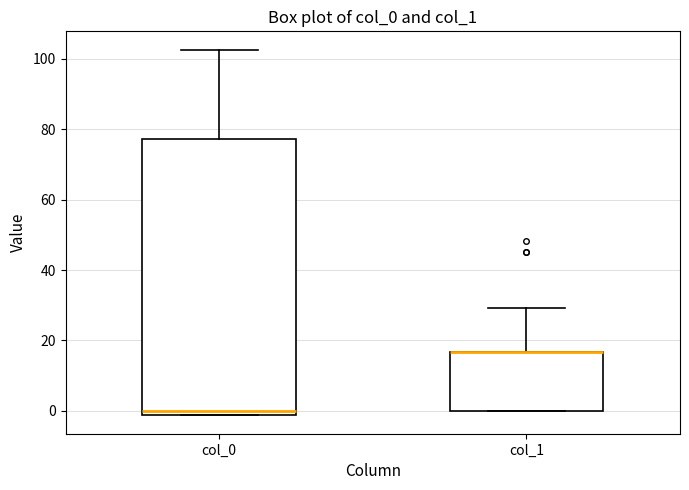

Reading left to right, read every box against the y-axis: the position of its median line, the range the box covers, and the ends of its whiskers. The values are not printed on the chart, so give them approximately, as read against the axis.

col_0: median 0, box -2 to 78, whiskers -2 to 102
col_1: median 16 (drawn on the box's upper edge), box 0 to 16, whiskers 0 to 30